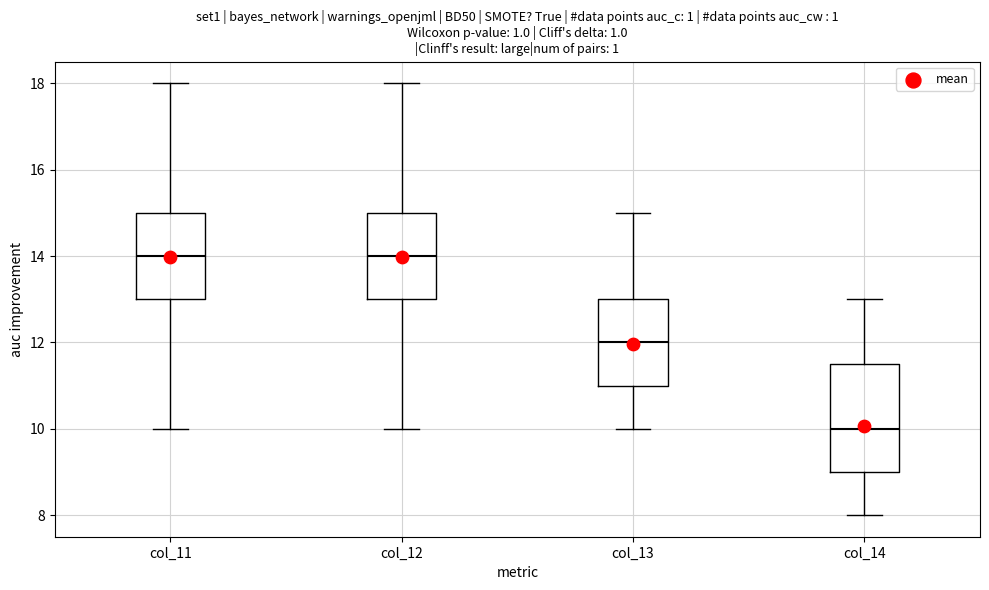

Where does the lower whisker of the box for col_13 end on the y-axis? The values are not printed on the chart, so give them approximately, as read against the axis.

10.0